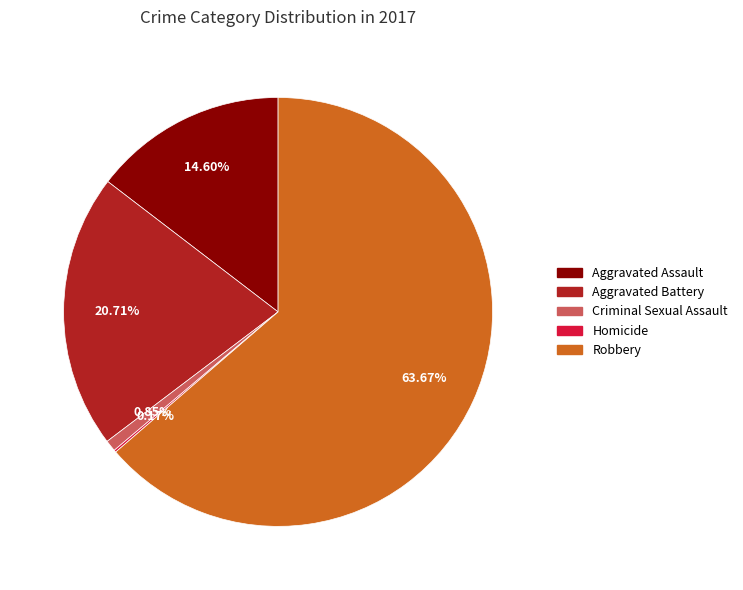

Which slice is the largest?

Robbery